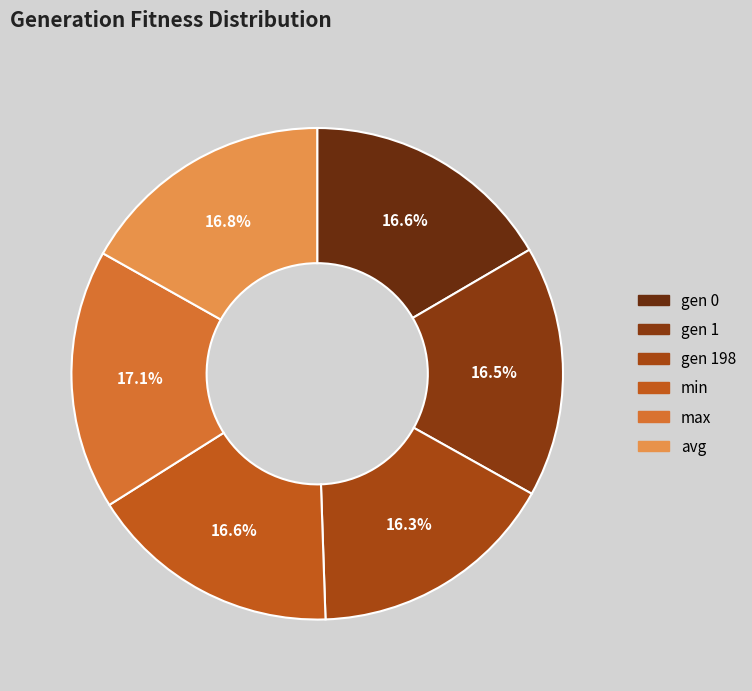

How many slices are in this pie chart?

6